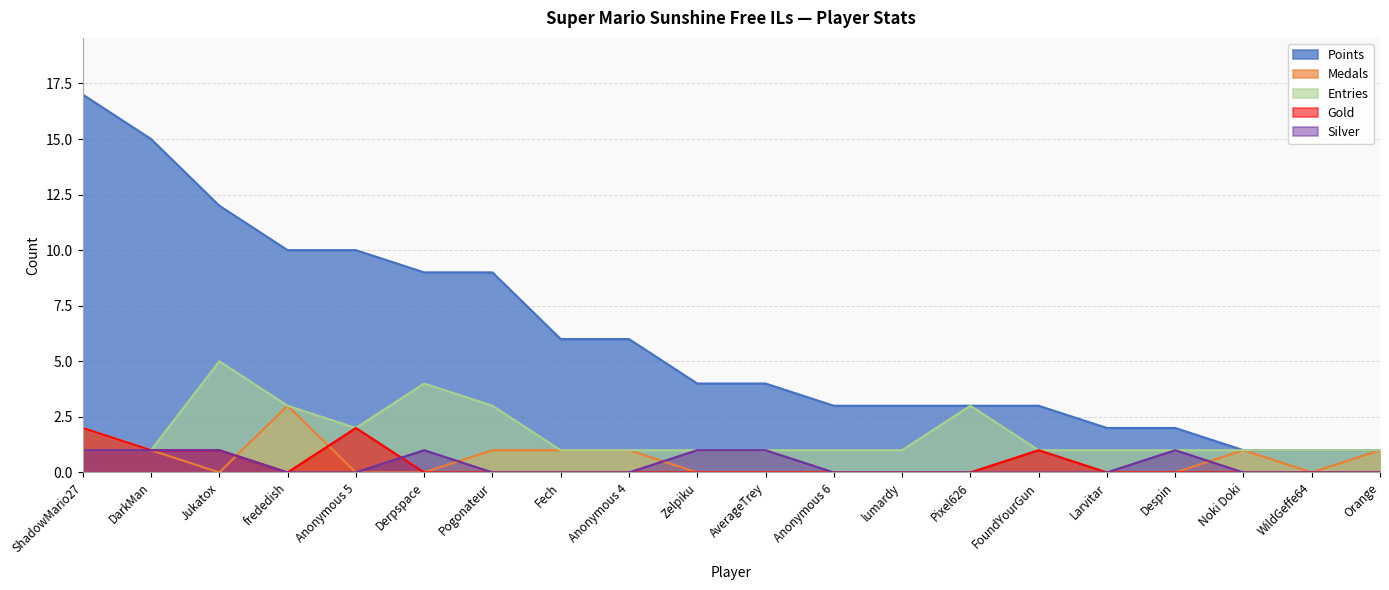

How many lines are shown in the chart?

5